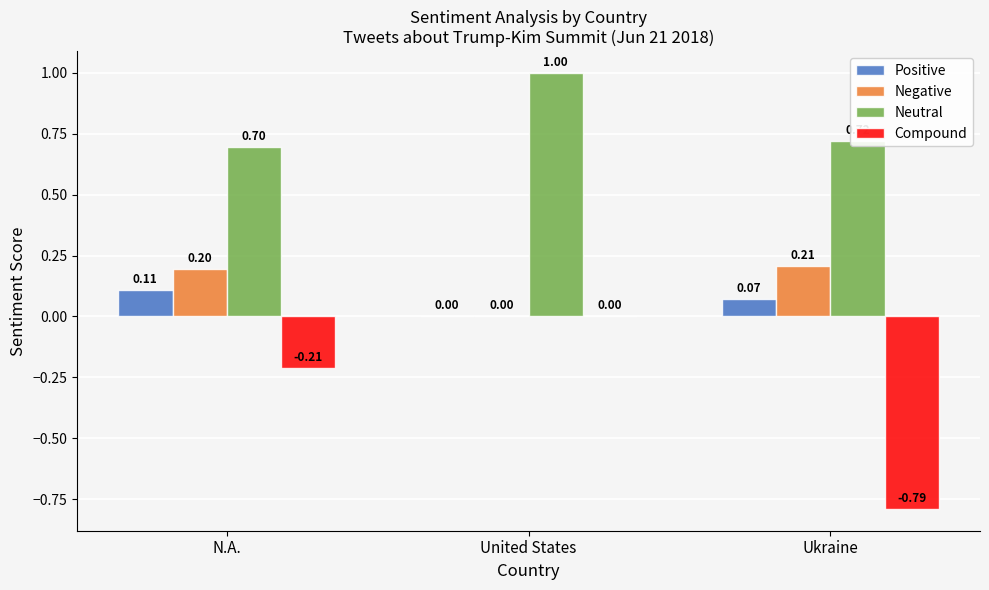

Count the Compound values in the range 0 to 1.

1